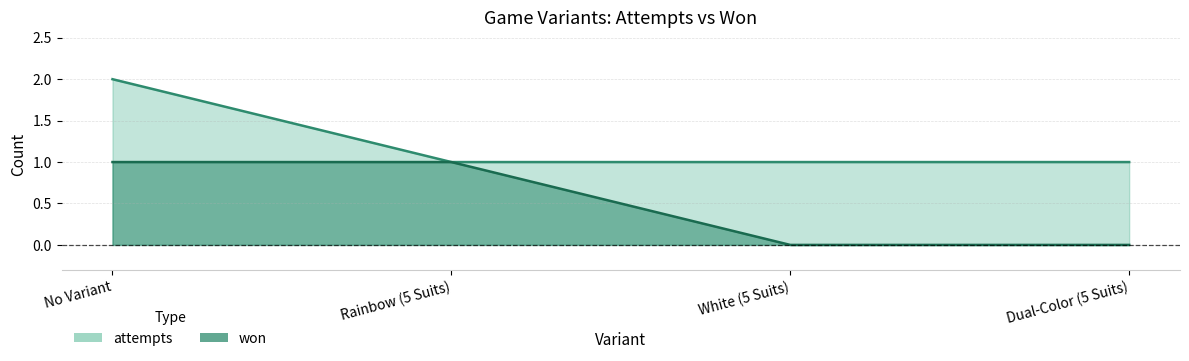

Which series has the largest total across all categories?

attempts